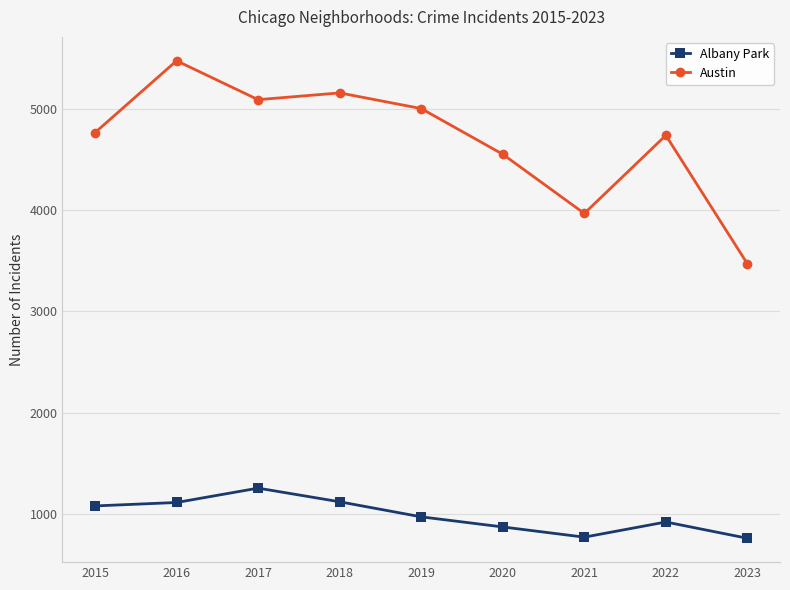

Where is Austin nearest to the value 4476?

2020